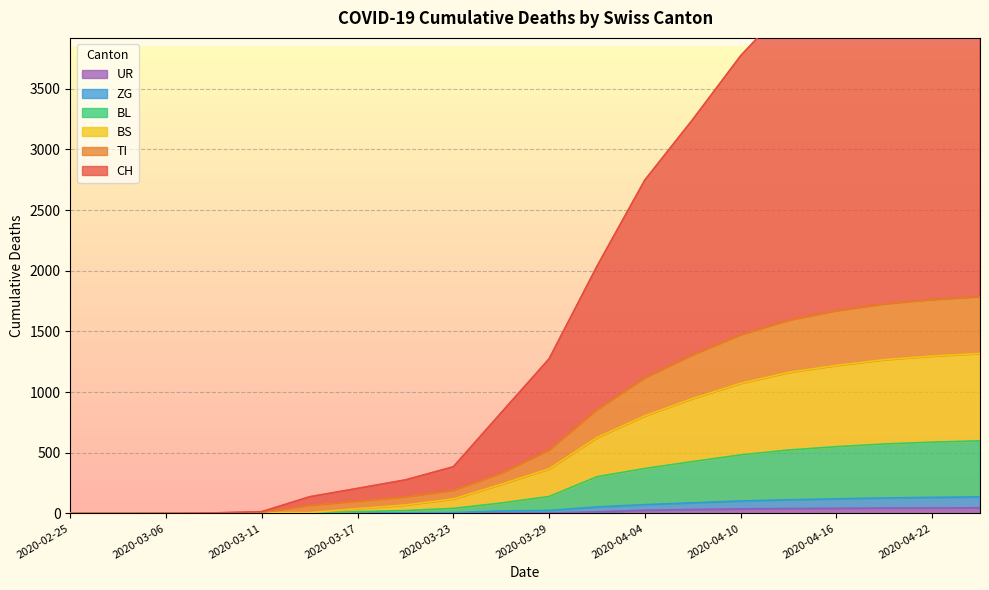

The ZG series shows 7 at 2020-03-20. True or false?

False